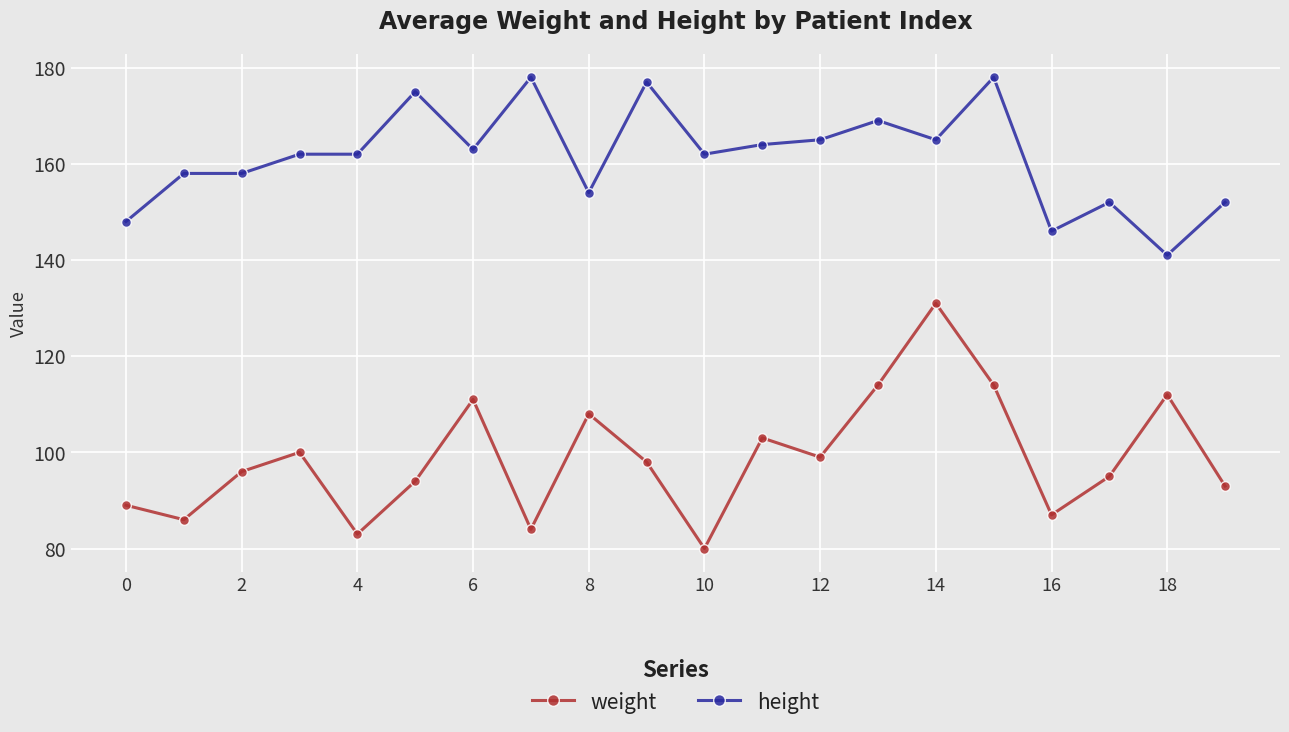

What is the minimum value shown in the chart?

80